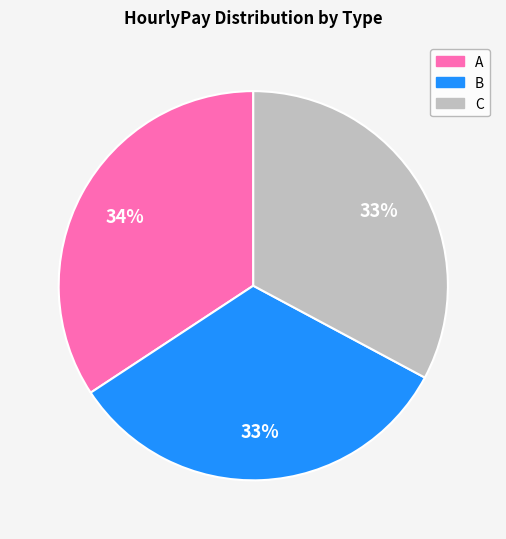

To the nearest percent, what is the difference between the largest and smallest slice percentages?

1%